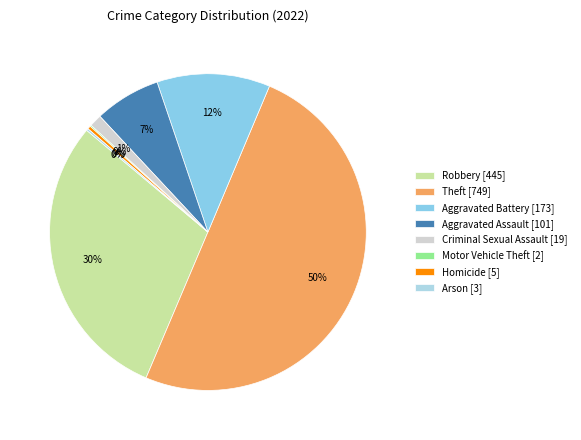

Which slice is the largest?

Theft